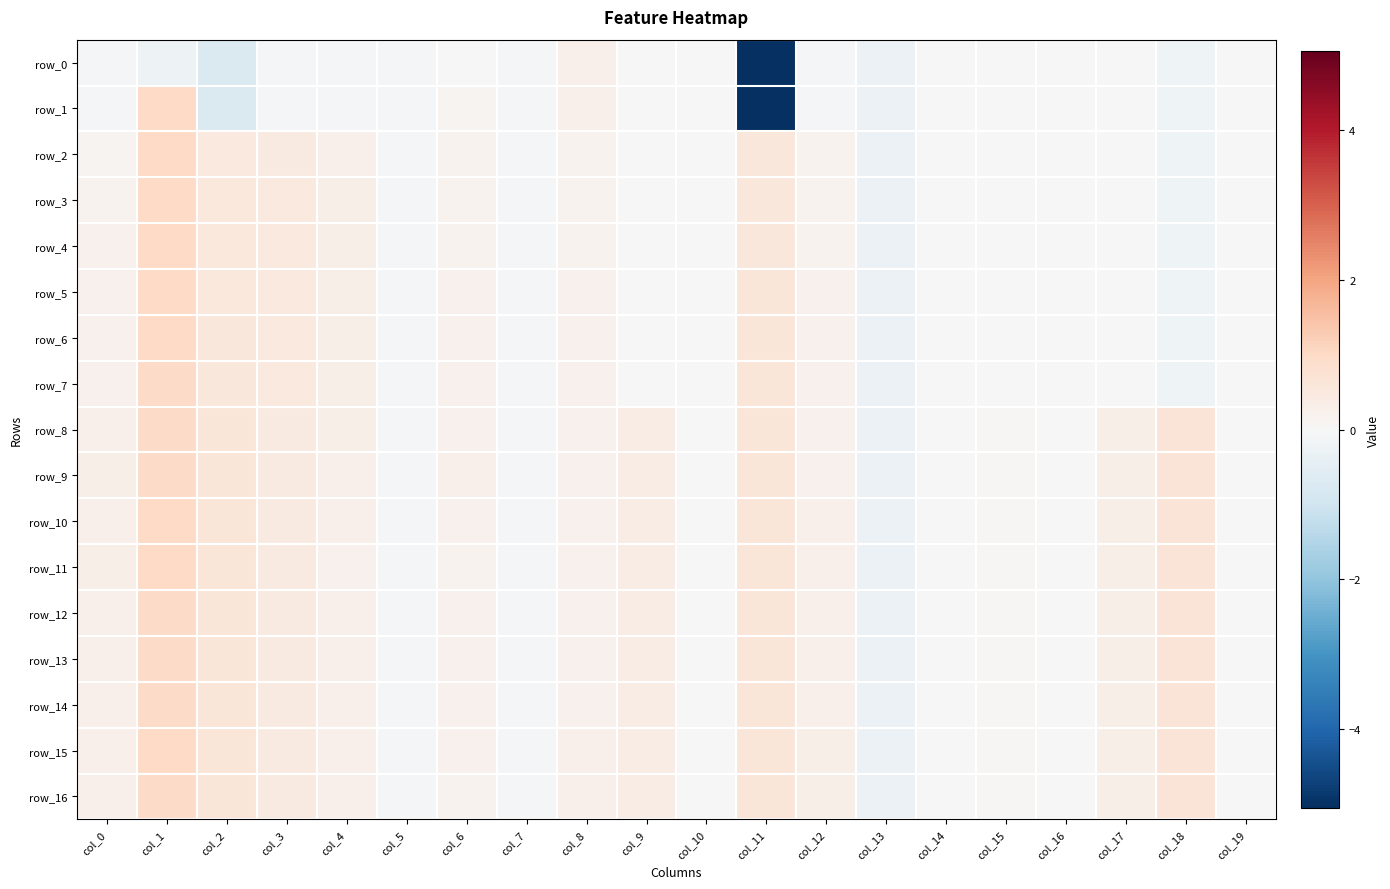

Where is row_9 nearest to the value 0?

col_14